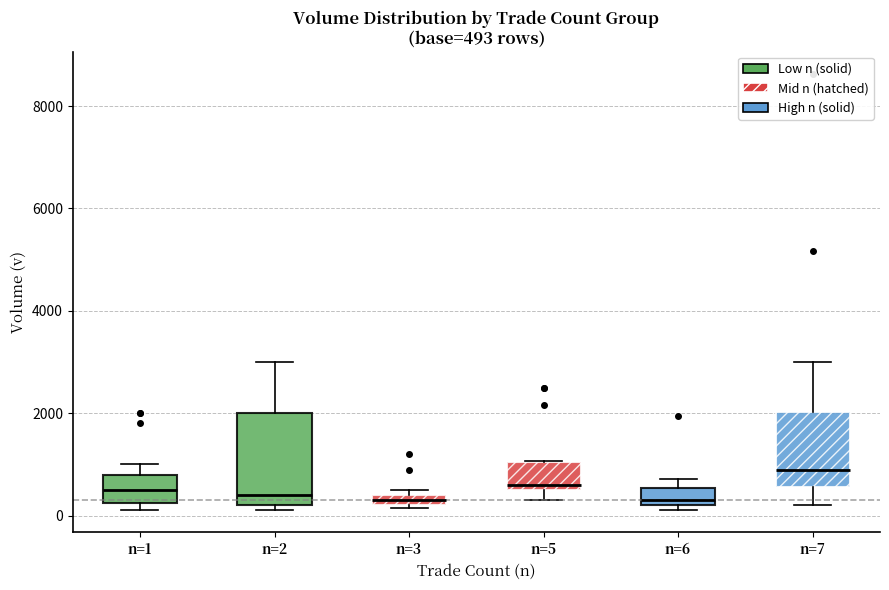

Which box's median line is the highest?

n=7